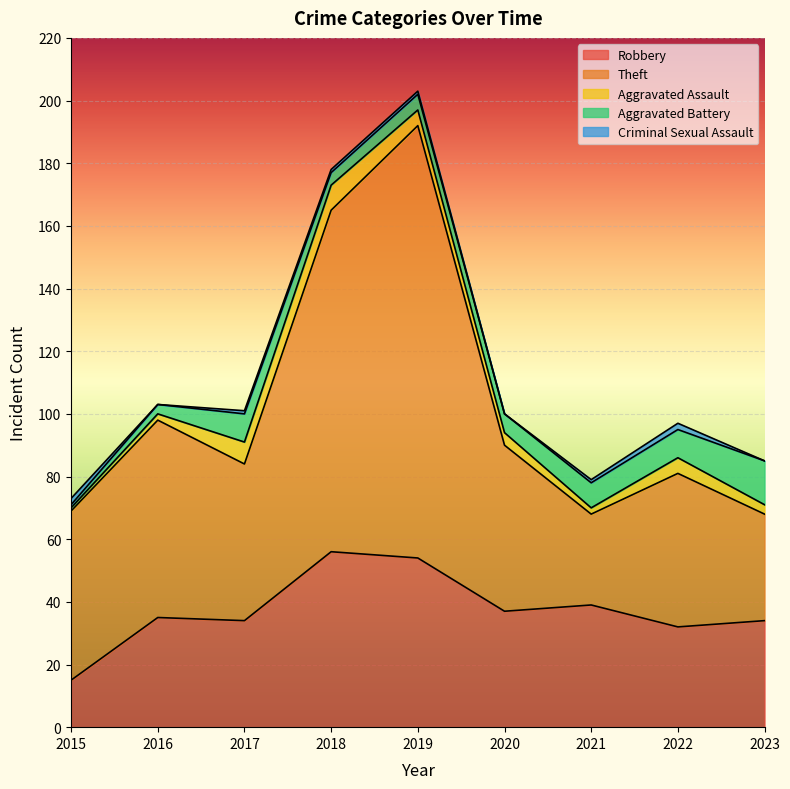

What is the maximum value for Criminal Sexual Assault?

2